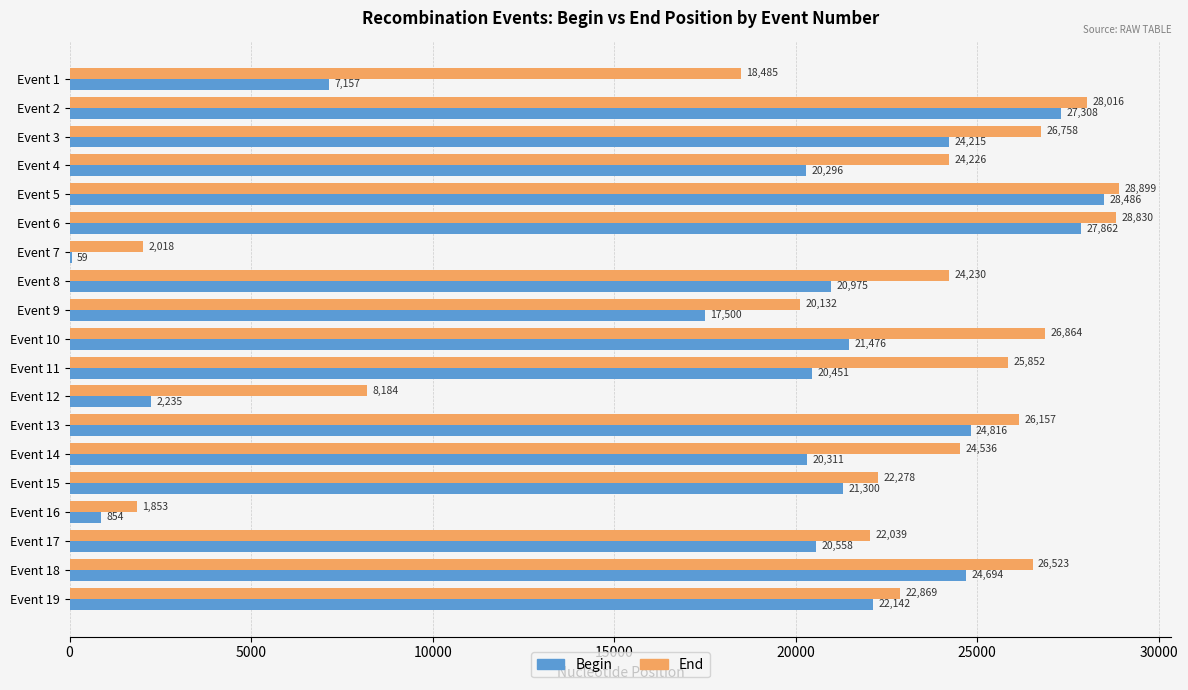

What are all the series names shown in the legend?

Begin, End